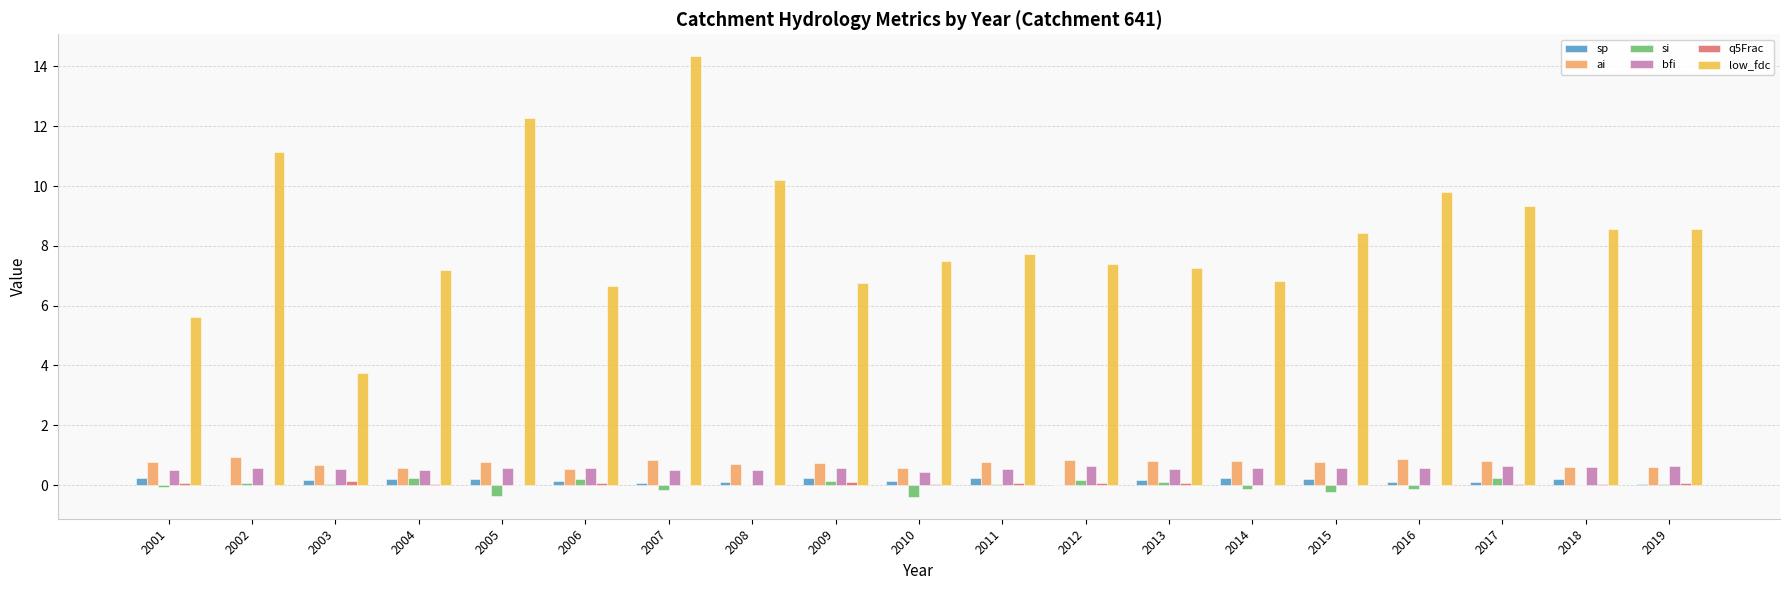

How many bfi values are between 0 and 1?

19